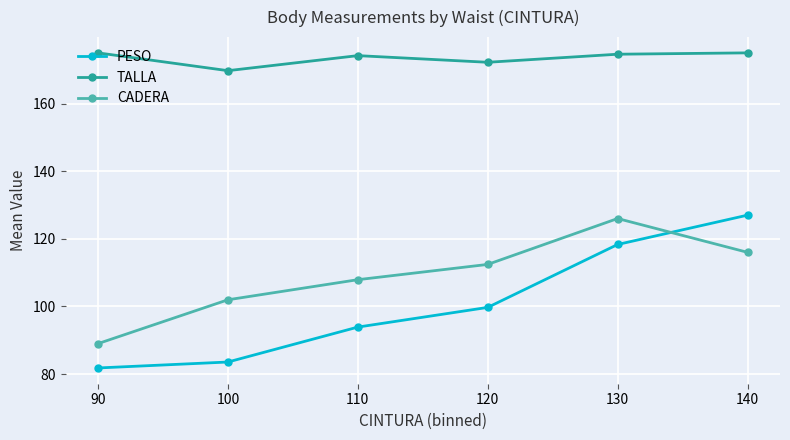

True or false: TALLA and PESO cross at least once.

False